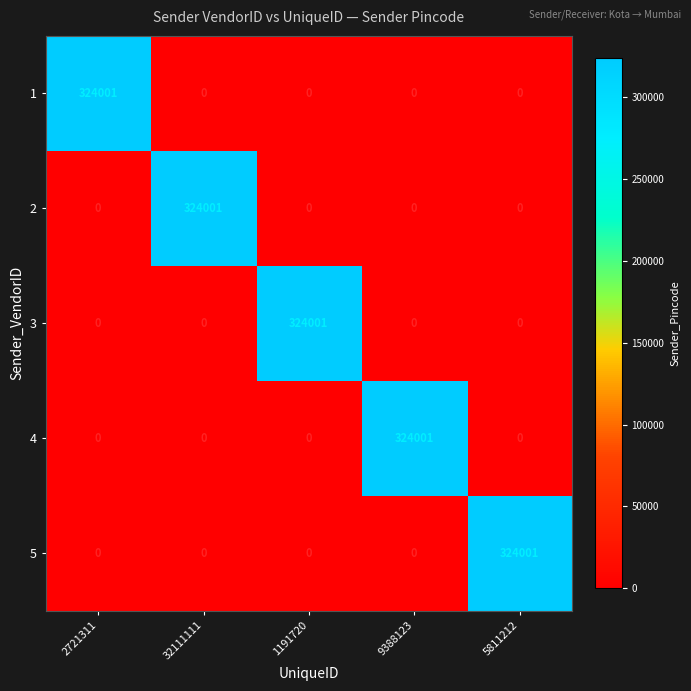

What is the difference between the maximum and second lowest values in the 5 series?

324001